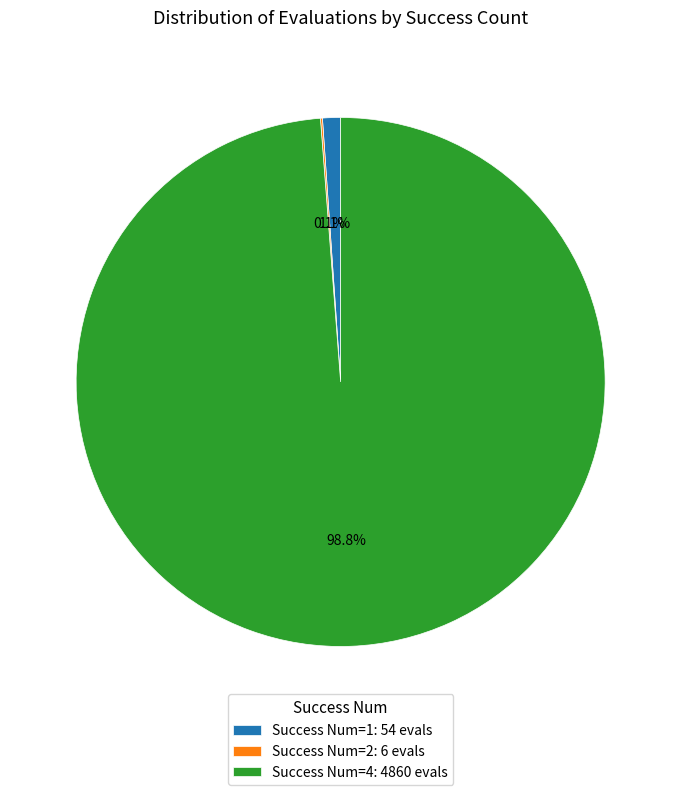

Is the sum of Success Num=1: 54 evals and Success Num=4: 4860 evals greater than half?

Yes